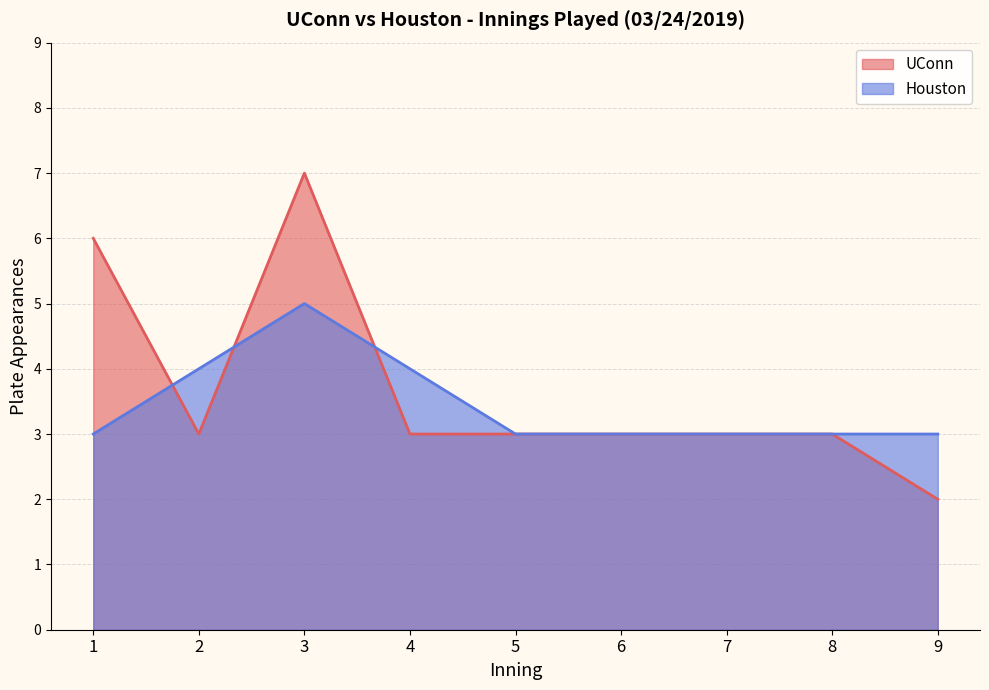

What is the minimum value shown in the chart?

2